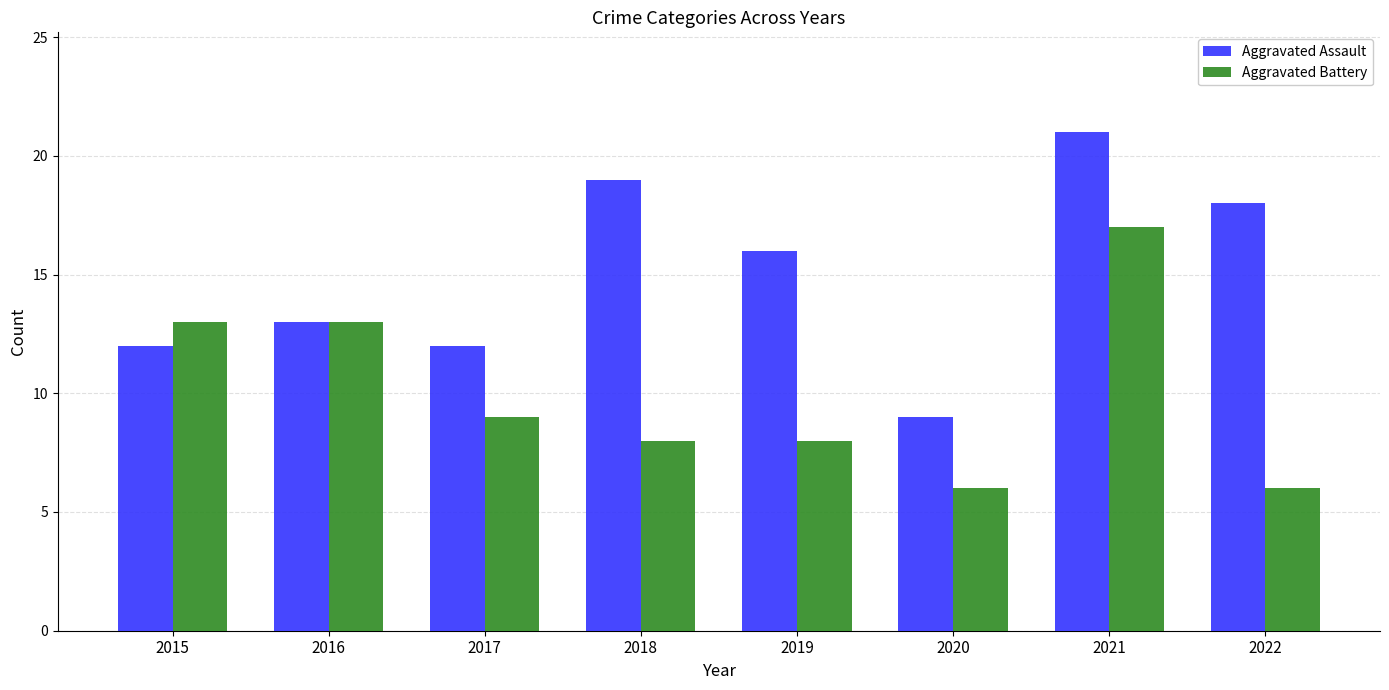

At 2018, list the series in order from smallest to largest.

Aggravated Battery, Aggravated Assault